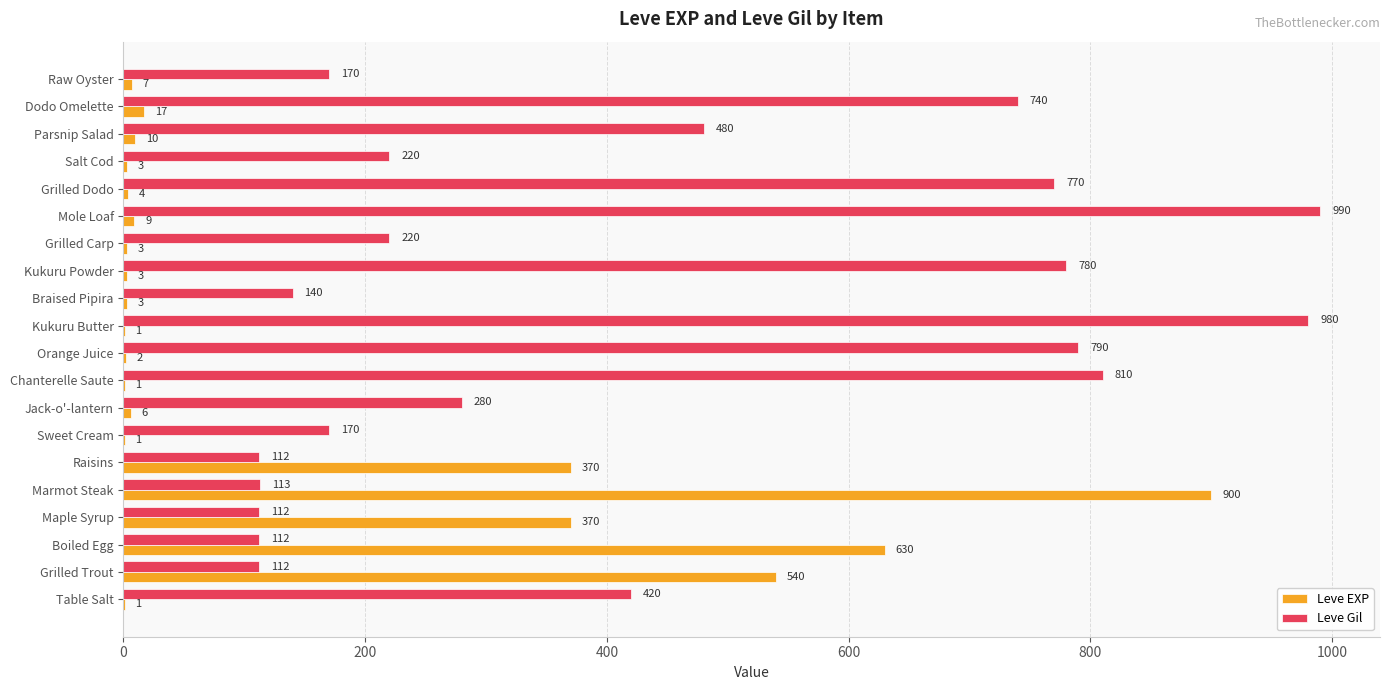

What is the sum of all Leve EXP values?

2881